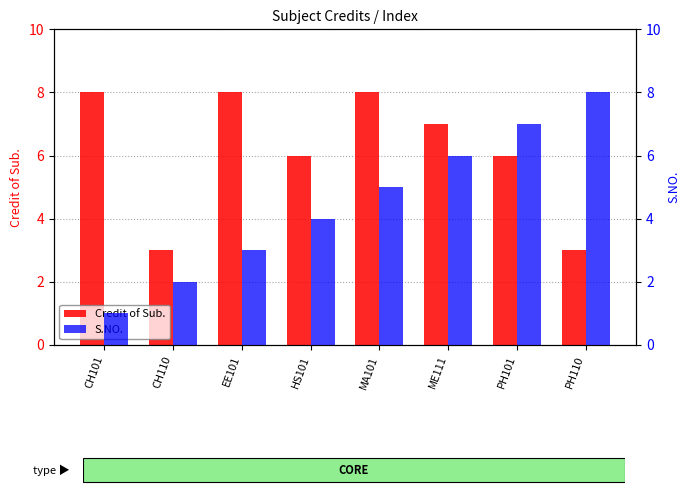

Is it true that Credit of Sub. equals 2 at ME111?

False